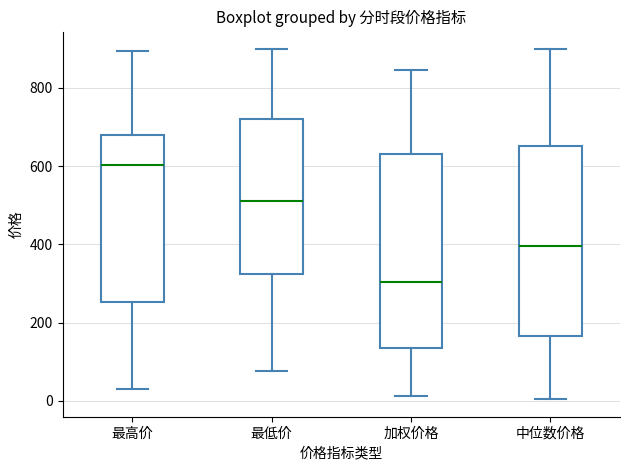

Reading left to right, transcribe this box plot: for each box, give where its median line is, the range the box spans, and where its two whiskers end, as read against the y-axis. The values are not printed on the chart, so give them approximately, as read against the axis.

最高价: median 600, box 260 to 680, whiskers 40 to 900
最低价: median 520, box 320 to 720, whiskers 80 to 900
加权价格: median 300, box 140 to 640, whiskers 20 to 840
中位数价格: median 400, box 160 to 660, whiskers 0 to 900